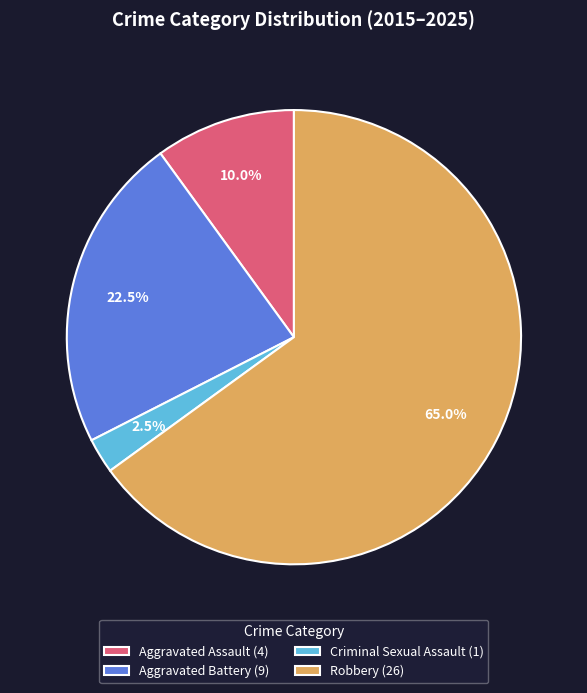

How many slices are in this pie chart?

4